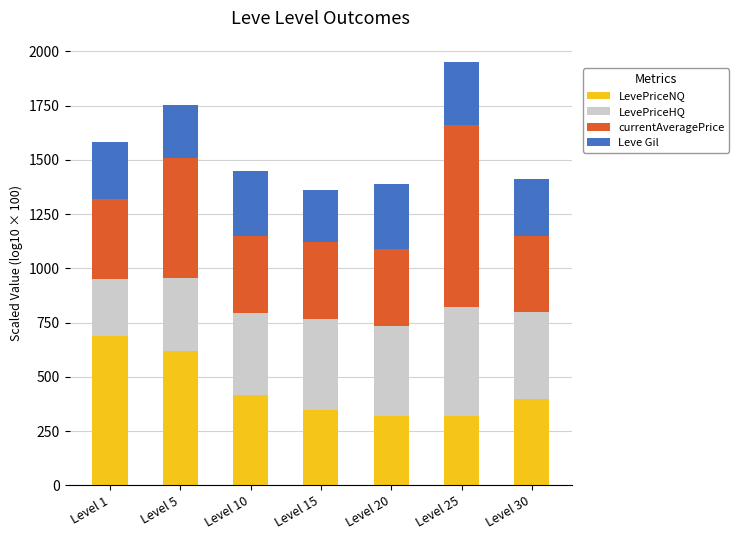

At which label does LevePriceNQ reach its peak?

Level 1